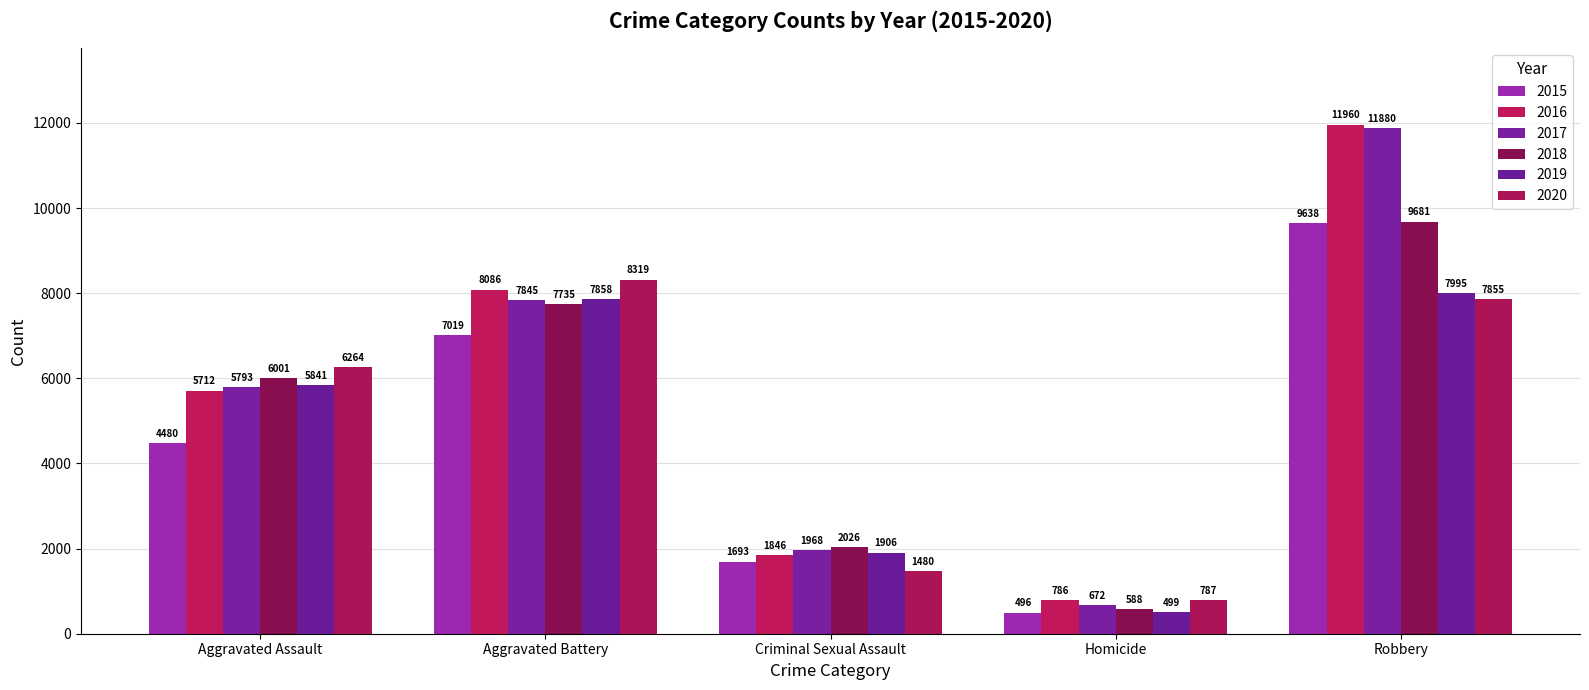

Count the number of data series in this chart.

6